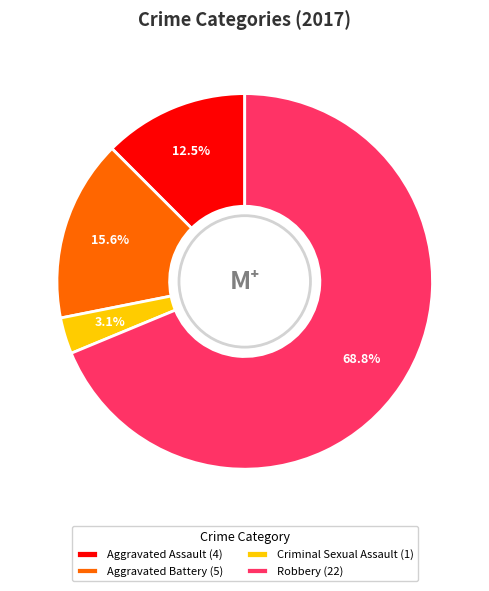

To the nearest percent, what percentage of the pie is Aggravated Battery?

16%